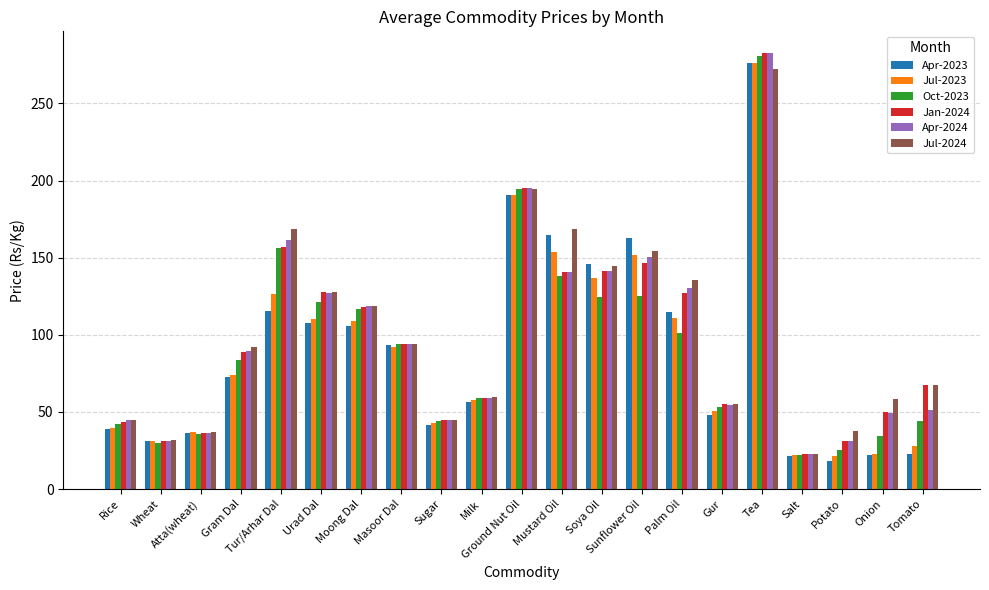

What are all the series names shown in the legend?

Apr-2023, Jul-2023, Oct-2023, Jan-2024, Apr-2024, Jul-2024